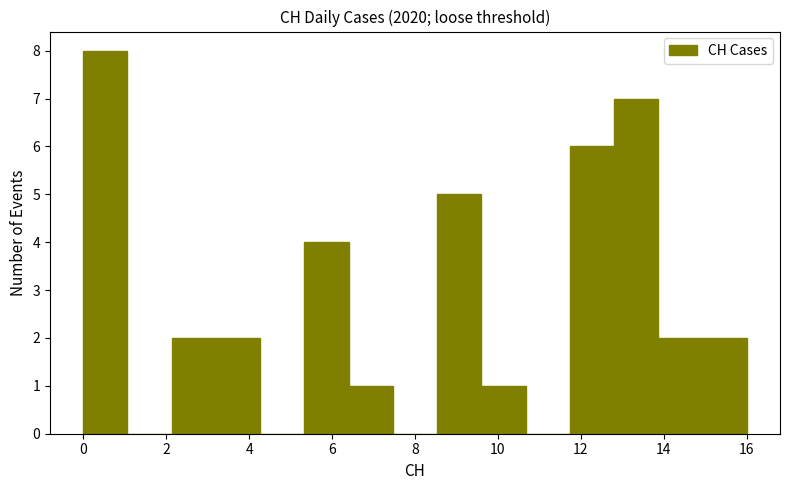

What is the height of the bar covering 13.8 to 15.0 on the x-axis? Neither the bar edges nor the heights are printed on the chart, so give them approximately, as read against the axes.

2